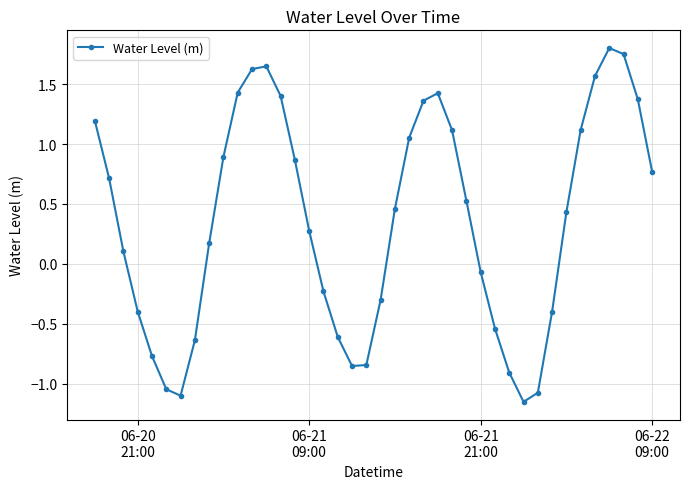

What is the average value?

0.4